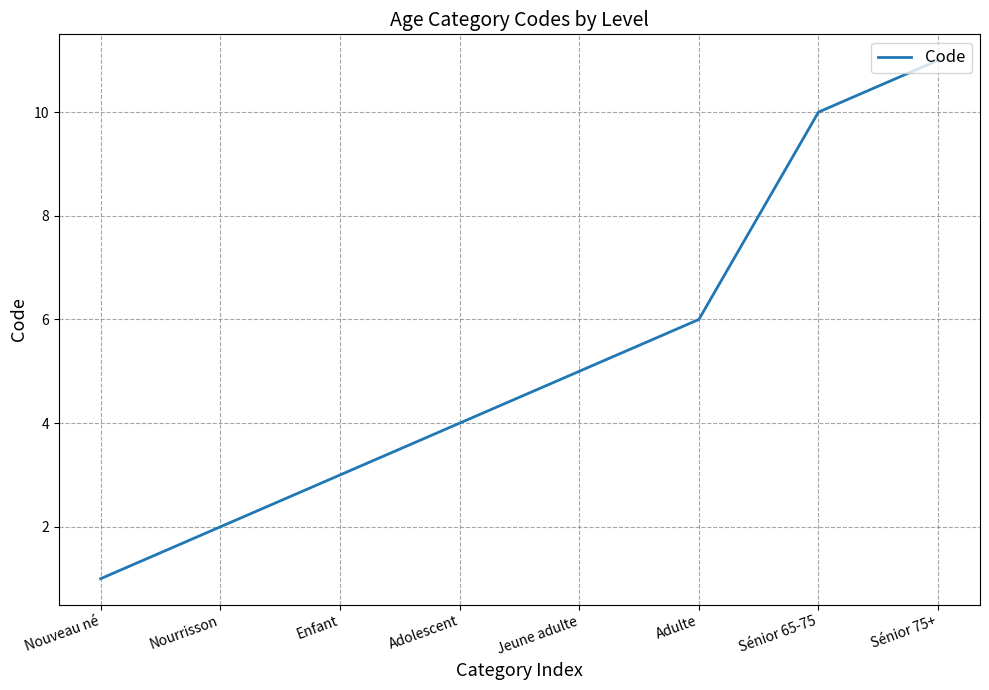

What is the minimum value shown in the chart?

1